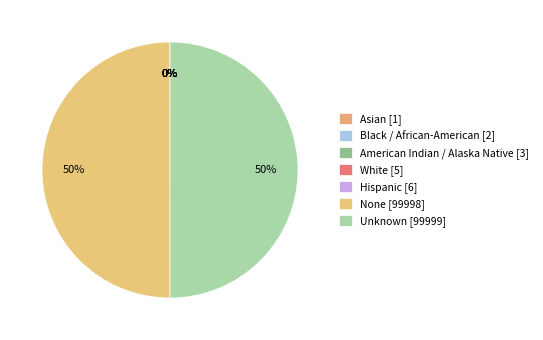

To the nearest percent, what is the combined percentage of Unknown and Hispanic?

50%